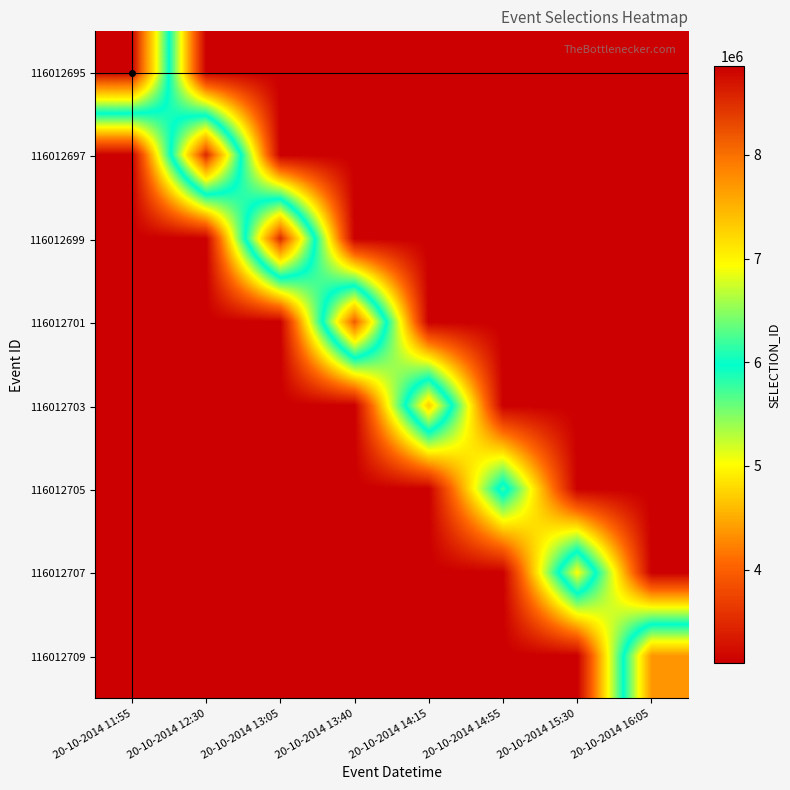

Reading left to right, list all the values displayed in this chart.

116012695: 20-10-2014 11:55=8853423.0	20-10-2014 12:30=3096176.5	20-10-2014 13:05=3096176.5	20-10-2014 13:40=3096176.5	20-10-2014 14:15=3096176.5	20-10-2014 14:55=3096176.5	20-10-2014 15:30=3096176.5	20-10-2014 16:05=3096176.5
116012697: 20-10-2014 11:55=3096176.5	20-10-2014 12:30=8548237.0	20-10-2014 13:05=3096176.5	20-10-2014 13:40=3096176.5	20-10-2014 14:15=3096176.5	20-10-2014 14:55=3096176.5	20-10-2014 15:30=3096176.5	20-10-2014 16:05=3096176.5
116012699: 20-10-2014 11:55=3096176.5	20-10-2014 12:30=3096176.5	20-10-2014 13:05=8532833.0	20-10-2014 13:40=3096176.5	20-10-2014 14:15=3096176.5	20-10-2014 14:55=3096176.5	20-10-2014 15:30=3096176.5	20-10-2014 16:05=3096176.5
116012701: 20-10-2014 11:55=3096176.5	20-10-2014 12:30=3096176.5	20-10-2014 13:05=3096176.5	20-10-2014 13:40=8162533.0	20-10-2014 14:15=3096176.5	20-10-2014 14:55=3096176.5	20-10-2014 15:30=3096176.5	20-10-2014 16:05=3096176.5
116012703: 20-10-2014 11:55=3096176.5	20-10-2014 12:30=3096176.5	20-10-2014 13:05=3096176.5	20-10-2014 13:40=3096176.5	20-10-2014 14:15=7297288.0	20-10-2014 14:55=3096176.5	20-10-2014 15:30=3096176.5	20-10-2014 16:05=3096176.5
116012705: 20-10-2014 11:55=3096176.5	20-10-2014 12:30=3096176.5	20-10-2014 13:05=3096176.5	20-10-2014 13:40=3096176.5	20-10-2014 14:15=3096176.5	20-10-2014 14:55=6192353.0	20-10-2014 15:30=3096176.5	20-10-2014 16:05=3096176.5
116012707: 20-10-2014 11:55=3096176.5	20-10-2014 12:30=3096176.5	20-10-2014 13:05=3096176.5	20-10-2014 13:40=3096176.5	20-10-2014 14:15=3096176.5	20-10-2014 14:55=3096176.5	20-10-2014 15:30=6946350.0	20-10-2014 16:05=3096176.5
116012709: 20-10-2014 11:55=3096176.5	20-10-2014 12:30=3096176.5	20-10-2014 13:05=3096176.5	20-10-2014 13:40=3096176.5	20-10-2014 14:15=3096176.5	20-10-2014 14:55=3096176.5	20-10-2014 15:30=3096176.5	20-10-2014 16:05=7710858.0